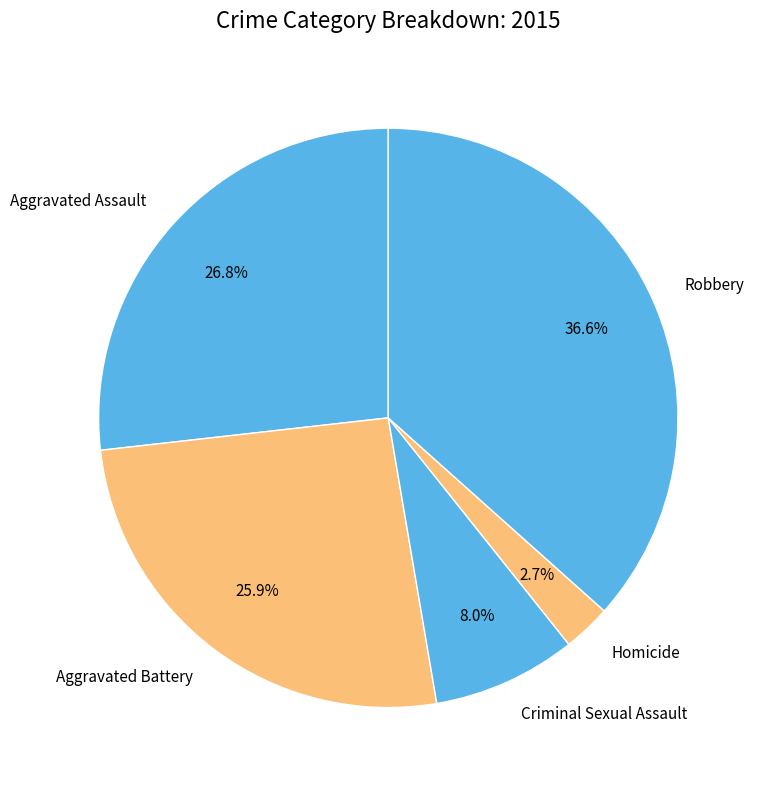

To the nearest percent, what is the combined percentage of Aggravated Assault and Criminal Sexual Assault?

35%